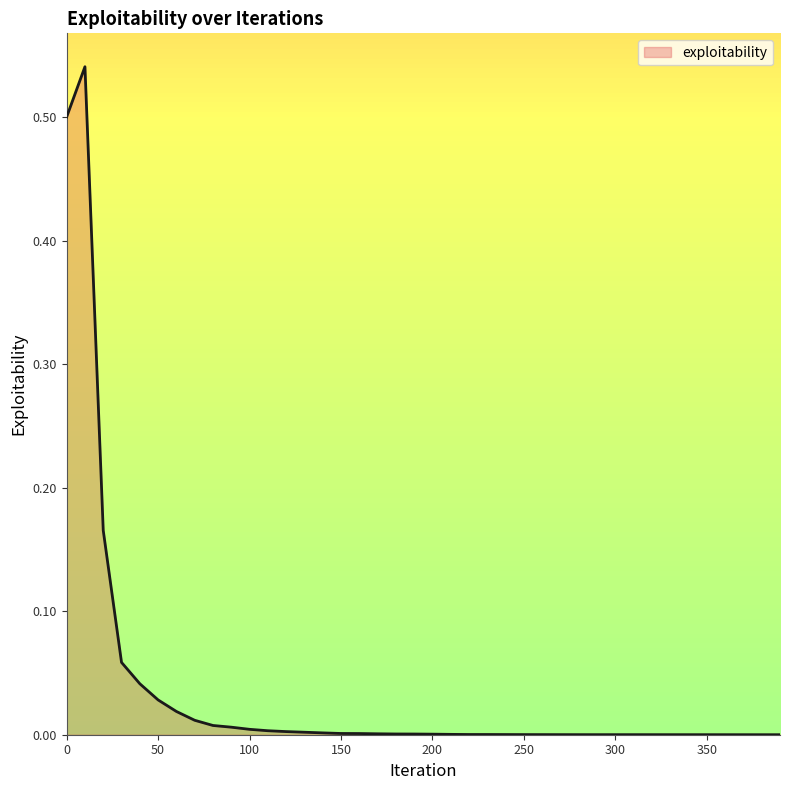

List the labels in order of value, smallest first.

380, 390, 370, 360, 350, 340, 330, 290, 320, 300, 310, 280, 270, 260, 250, 240, 230, 220, 210, 200, 190, 180, 170, 160, 150, 140, 130, 120, 110, 100, 90, 80, 70, 60, 50, 40, 30, 20, 0, 10